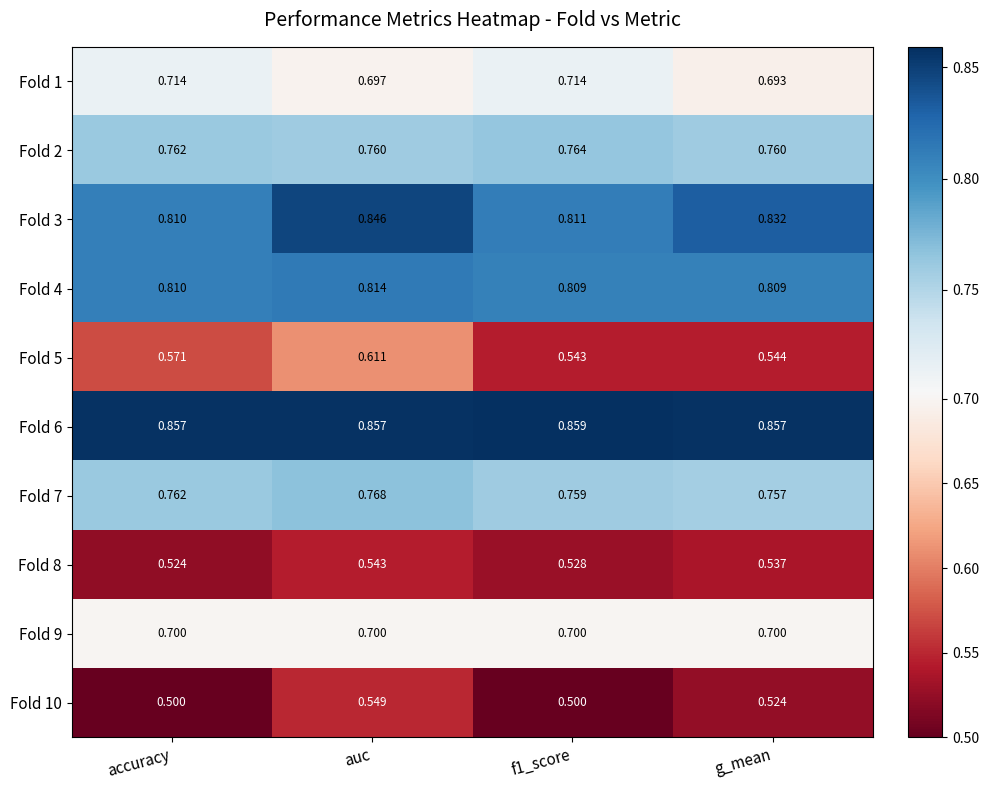

What is the difference between the highest and lowest values at auc?

0.3